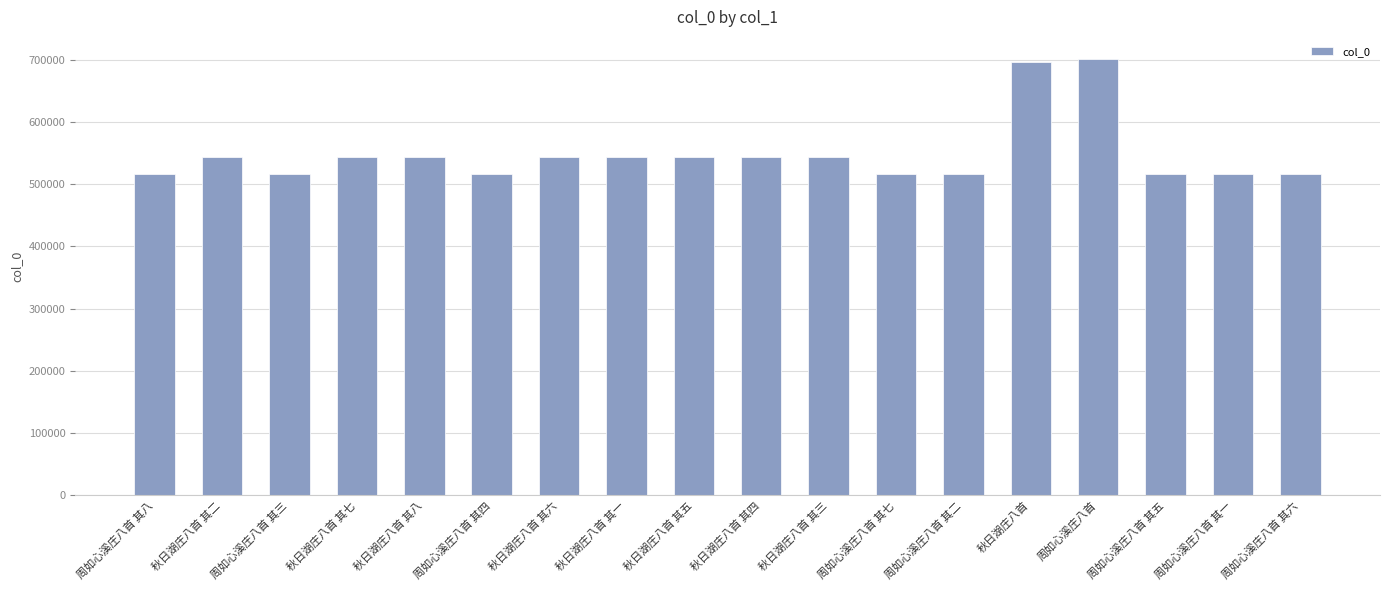

True or false: the data shows 826784 at 周如心溪庄八首 其二.

False